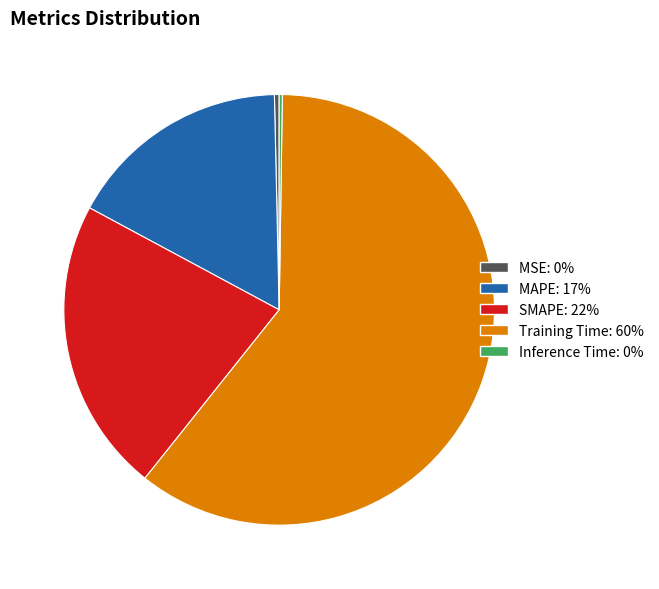

Is there a majority slice in this chart?

Yes